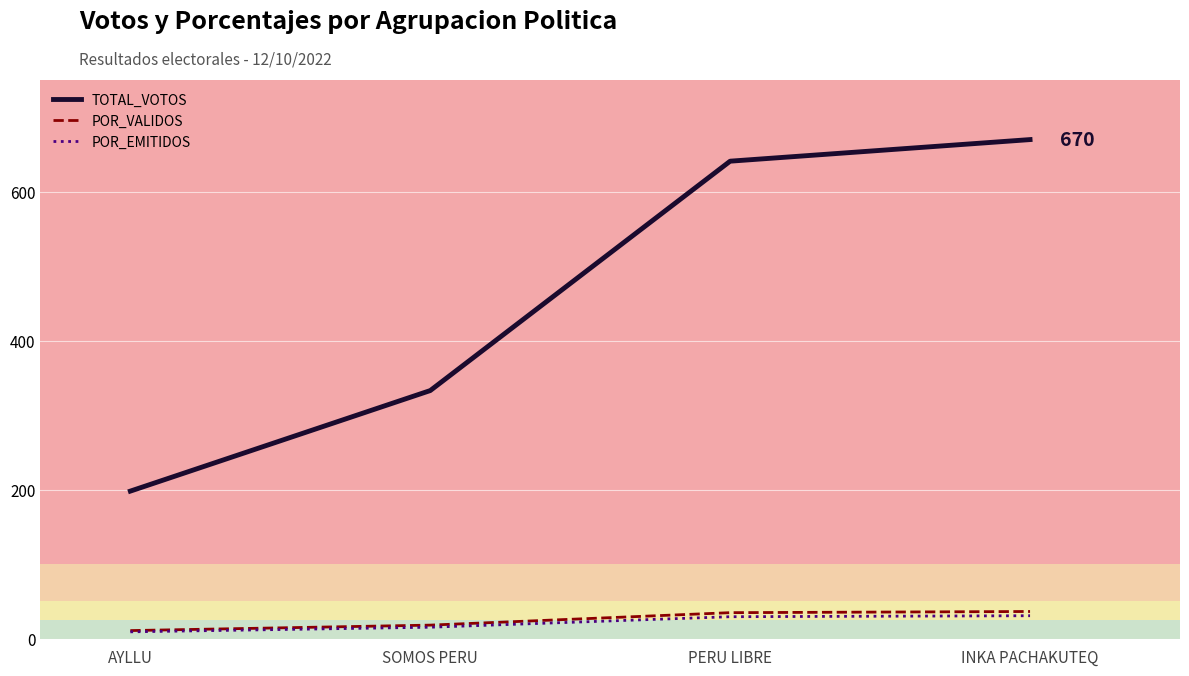

At how many categories does at least one series exceed 431?

2